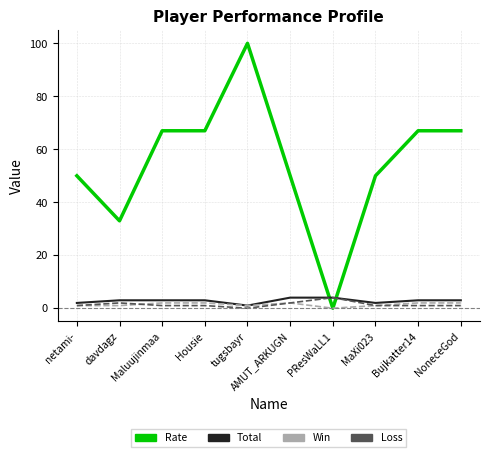

True or false: Rate has more than 0 points higher than both neighbors.

True